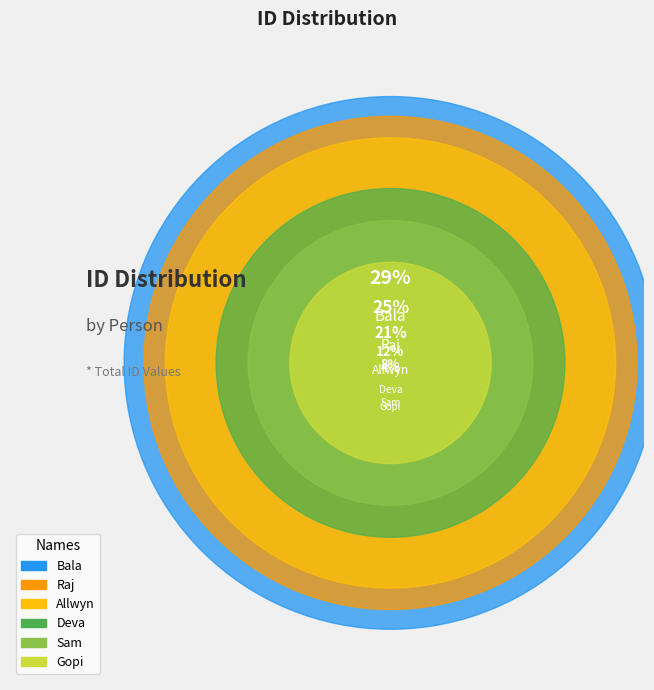

How many segments does this pie chart have?

6